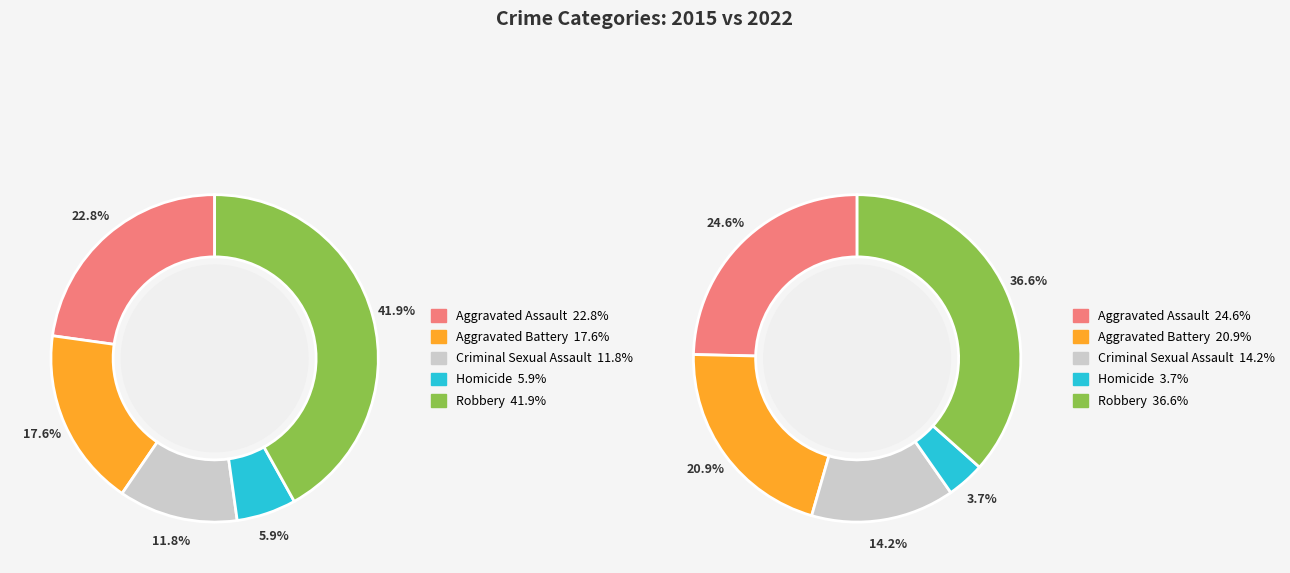

Do values_2015 and values_2022 together represent more than half of the pie?

No